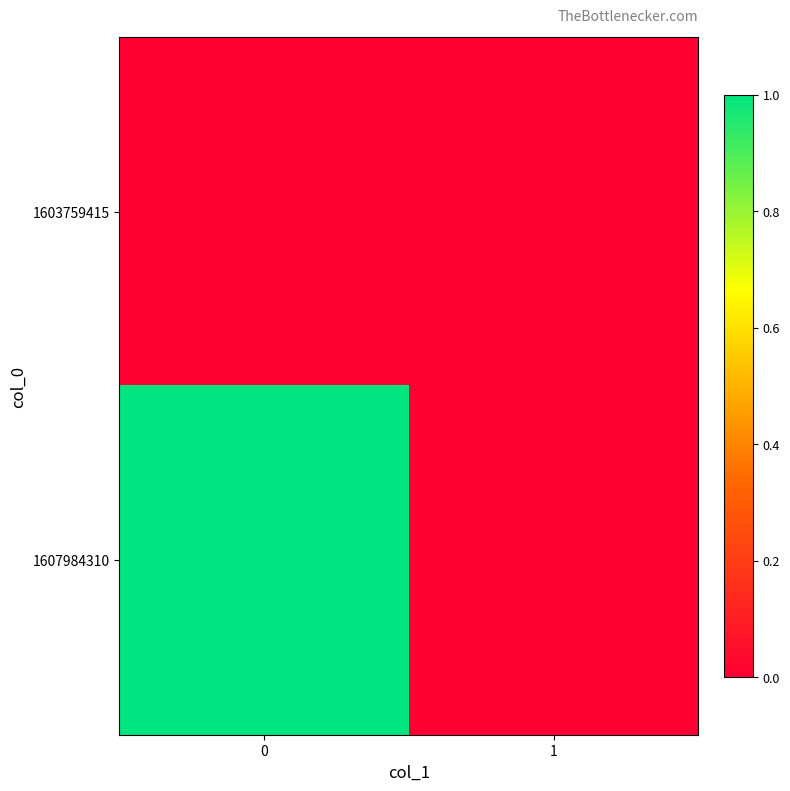

Rank the series at 1 from highest to lowest value.

1603759415, 1607984310